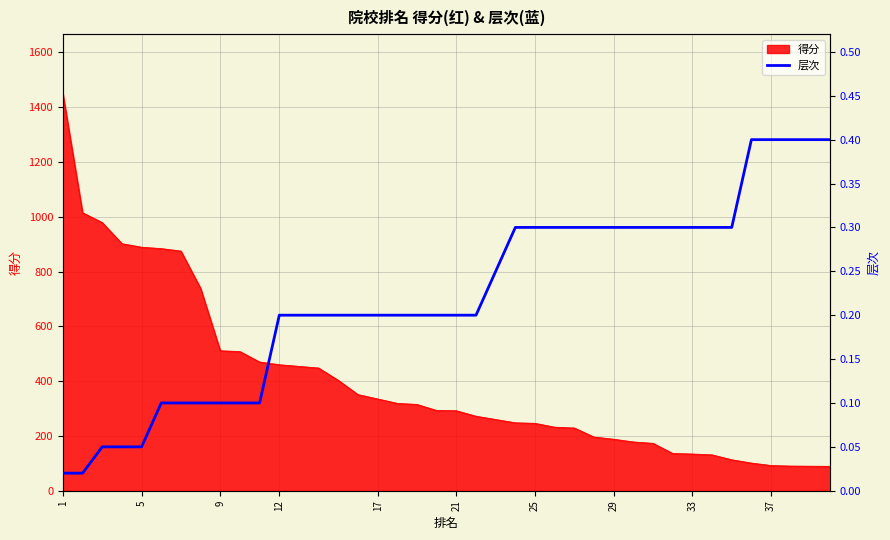

What is the value of the 29th point from the left?

0.3